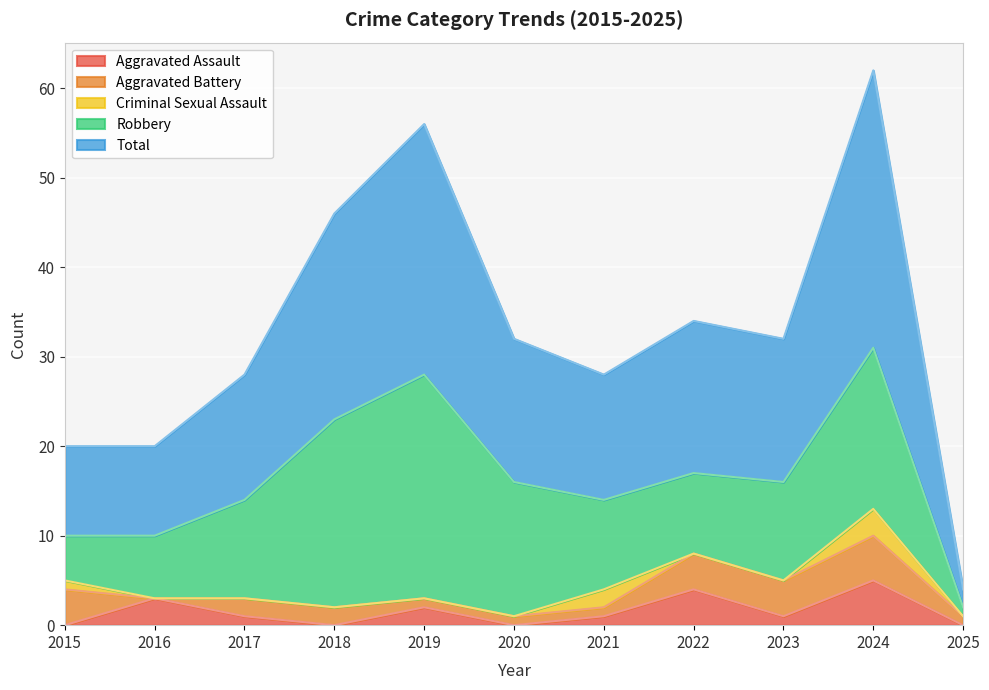

True or false: Criminal Sexual Assault and Total intersect in this chart.

False